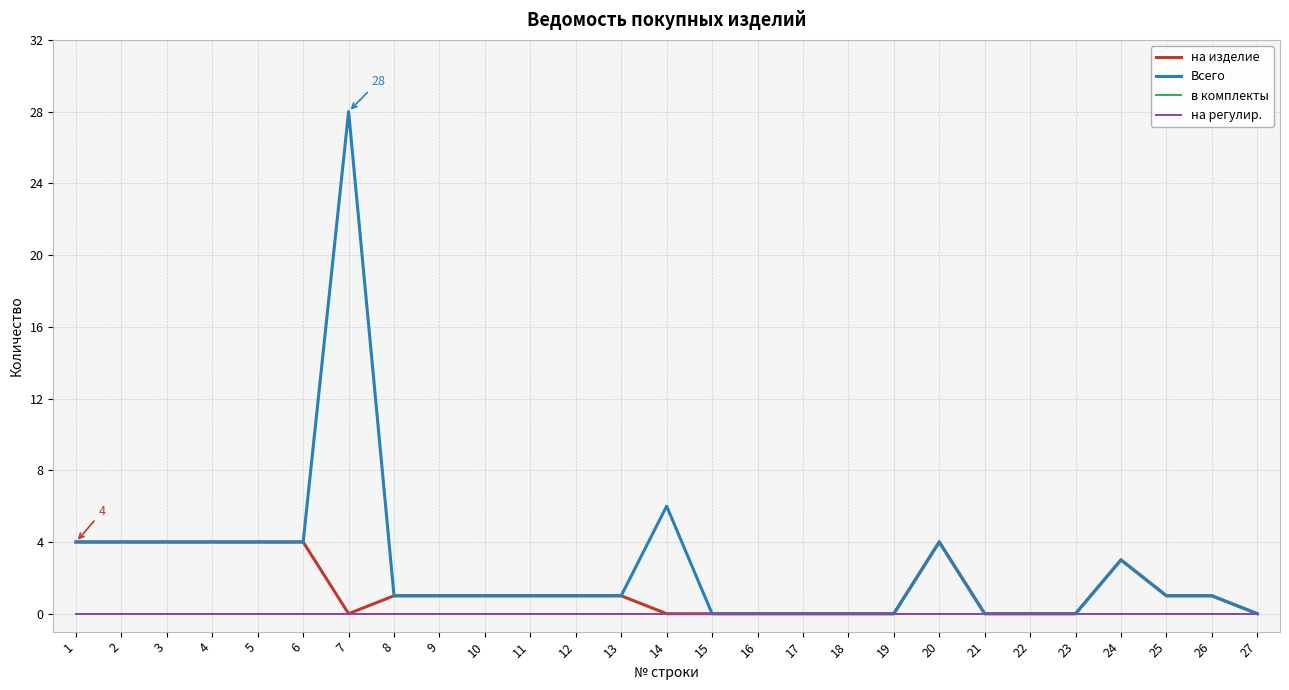

What is the average value of the Всего series?

3